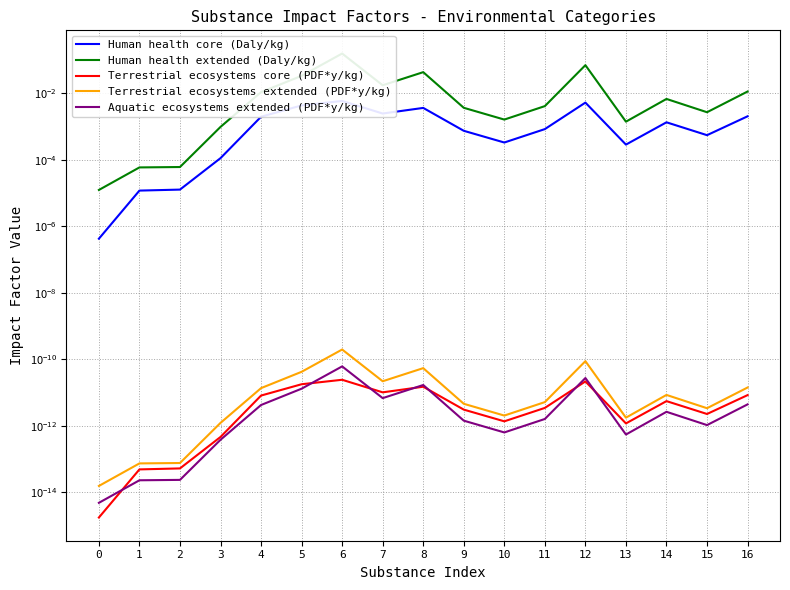

True or false: Human health core (Daly/kg) has a value of 0.0 at 2.

True